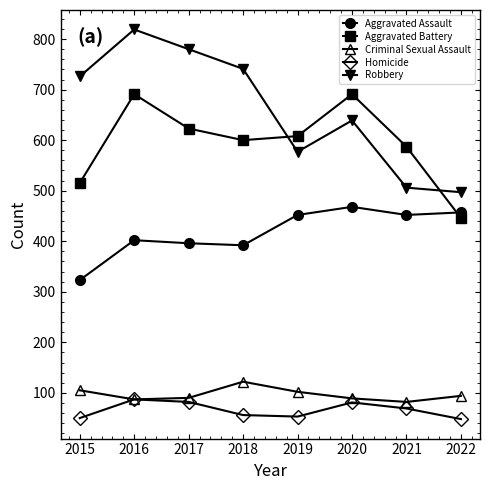

Is the value of Robbery at 2022 greater than the value of Criminal Sexual Assault at 2022?

Yes